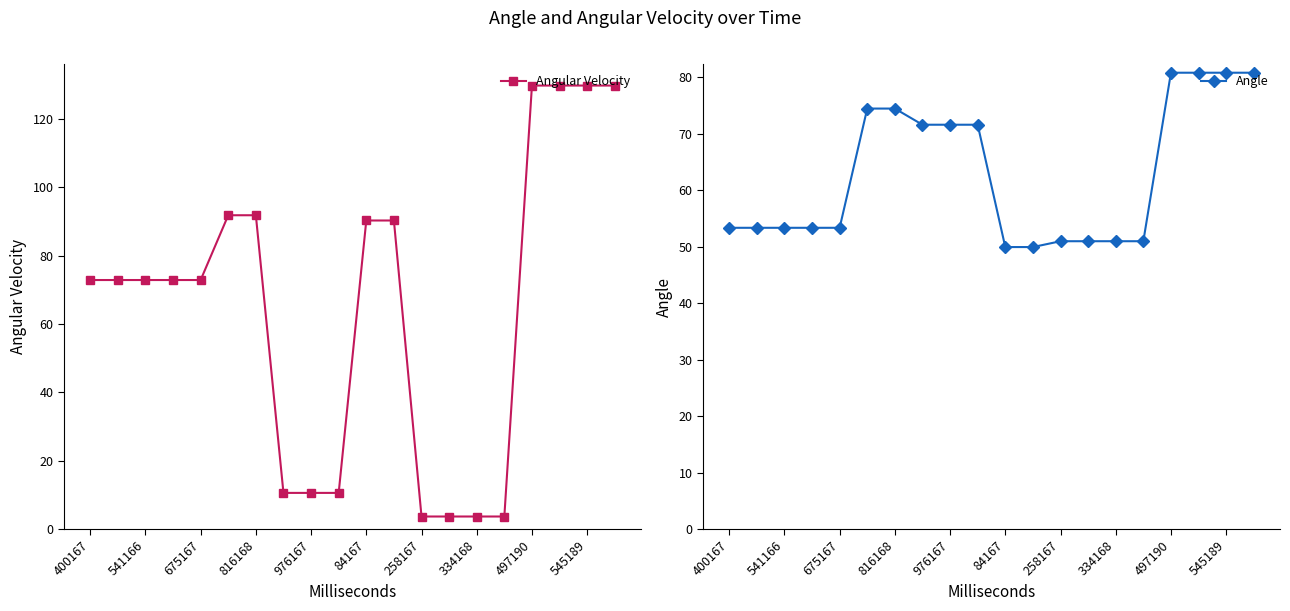

Is it true that Angular Velocity equals 72.9 at 675167?

True